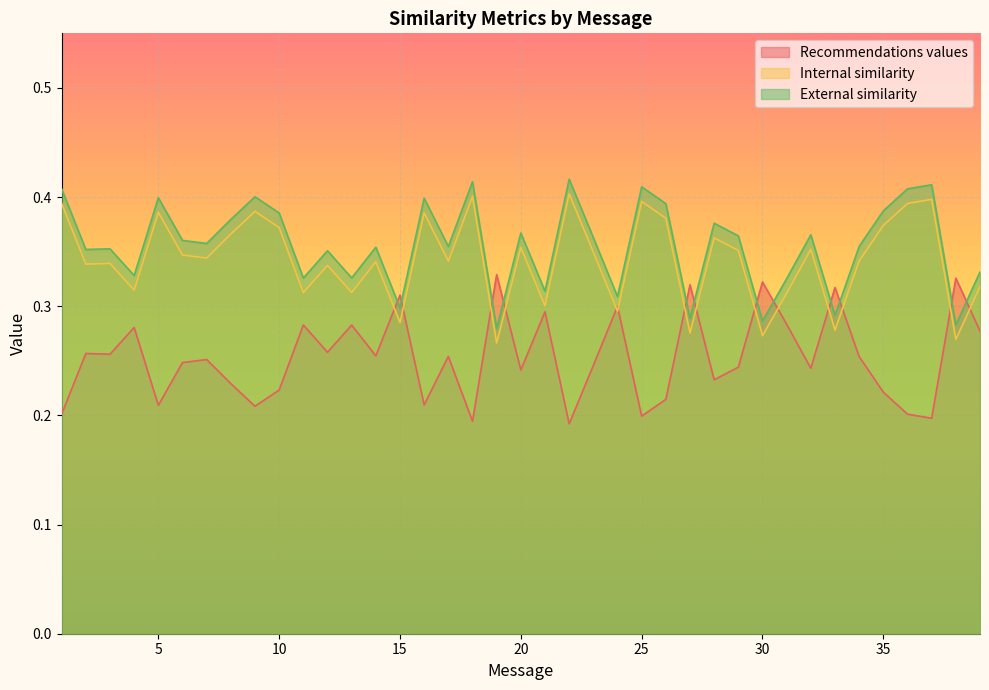

Rank the series at 7 from lowest to highest value.

Recommendations values, Internal similarity, External similarity